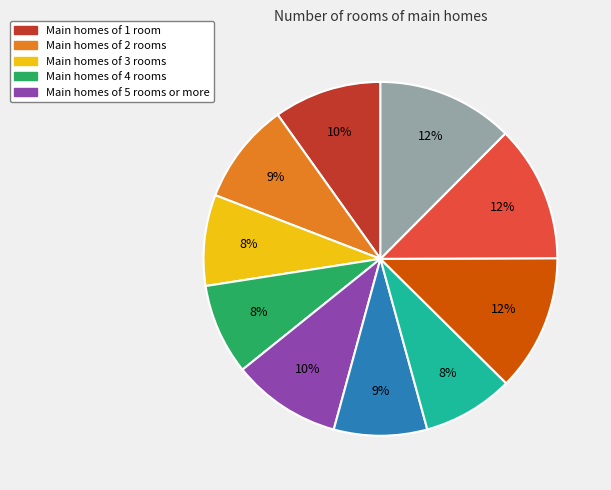

To the nearest percent, what is the average slice percentage?

10%